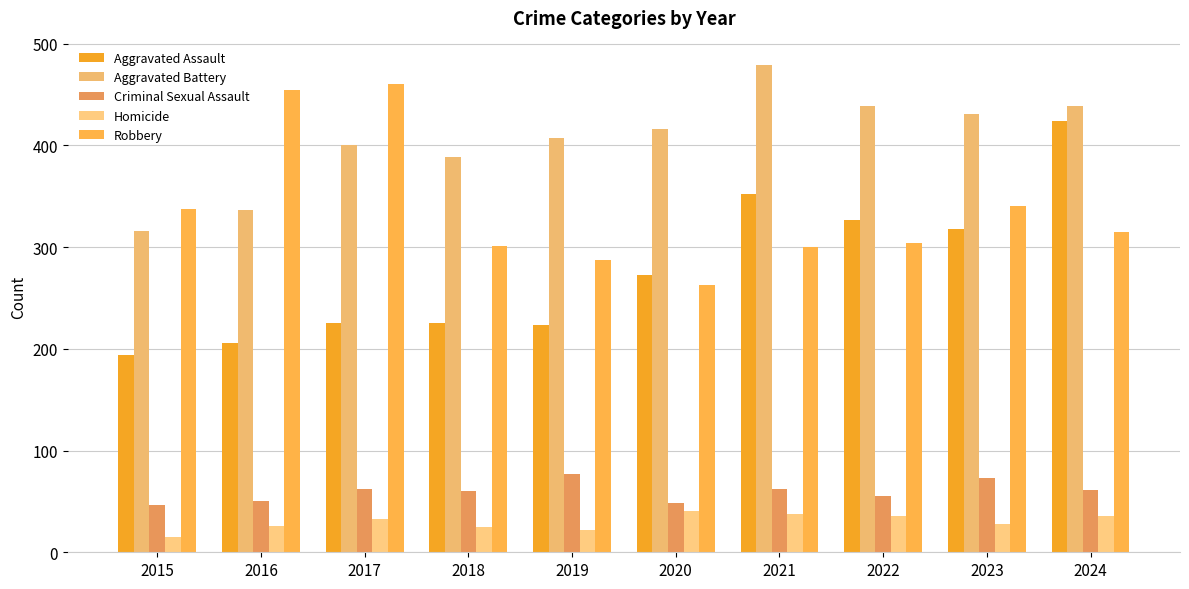

Are the bars horizontal?

No